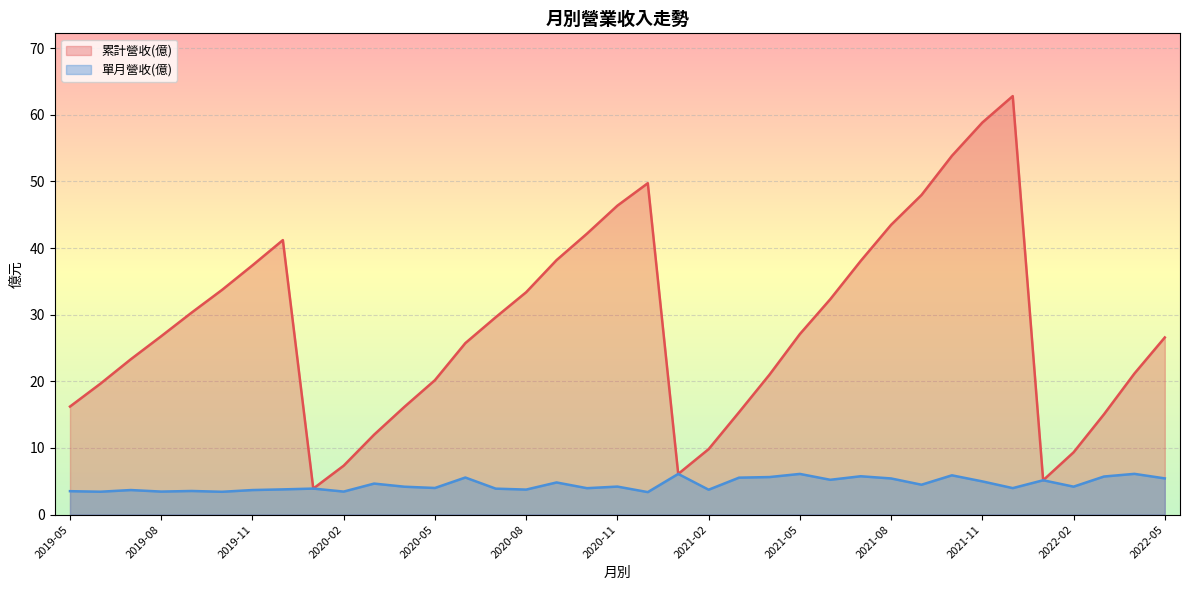

What is the difference between the second highest and minimum values in the 單月營收(億) series?

2.7